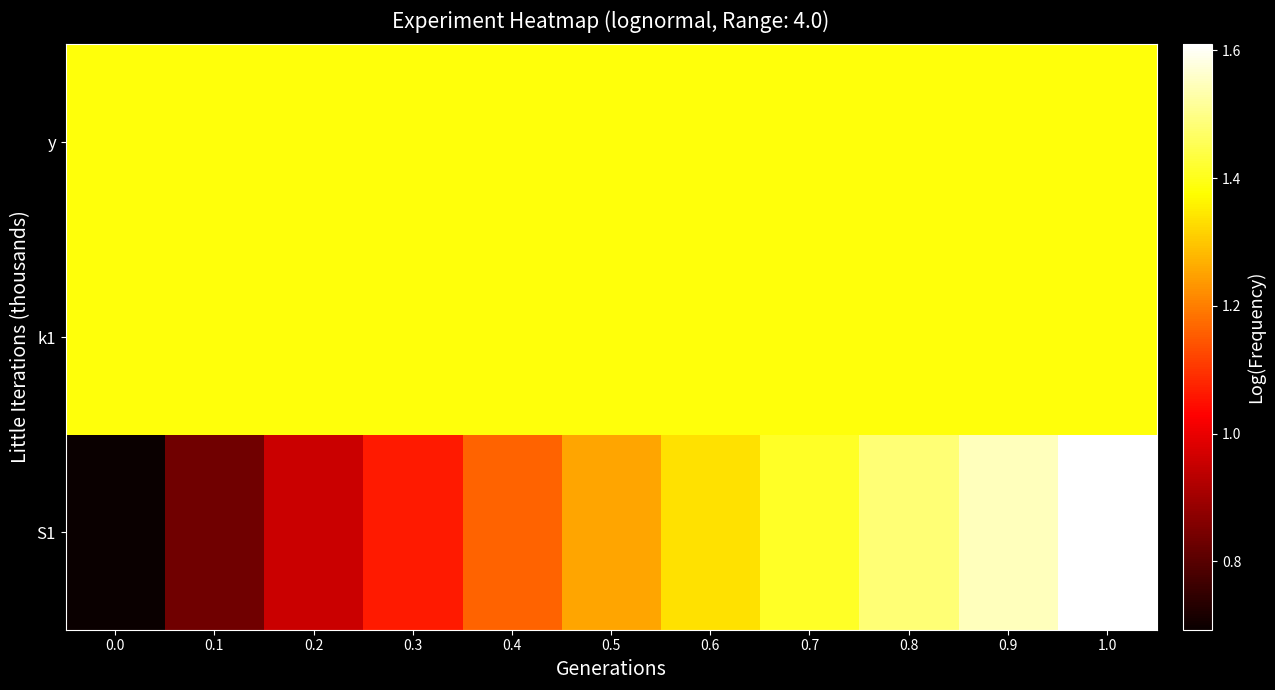

What is the total value across all series at 0.9?

4.3